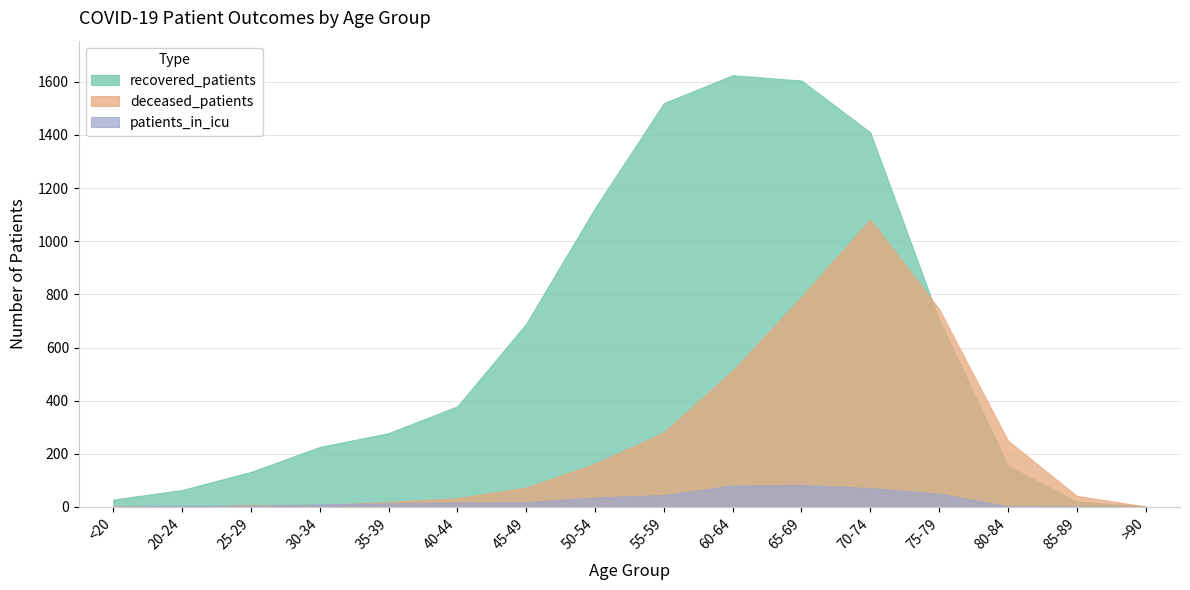

List the series in order of their overall mean, lowest first.

patients_in_icu, deceased_patients, recovered_patients